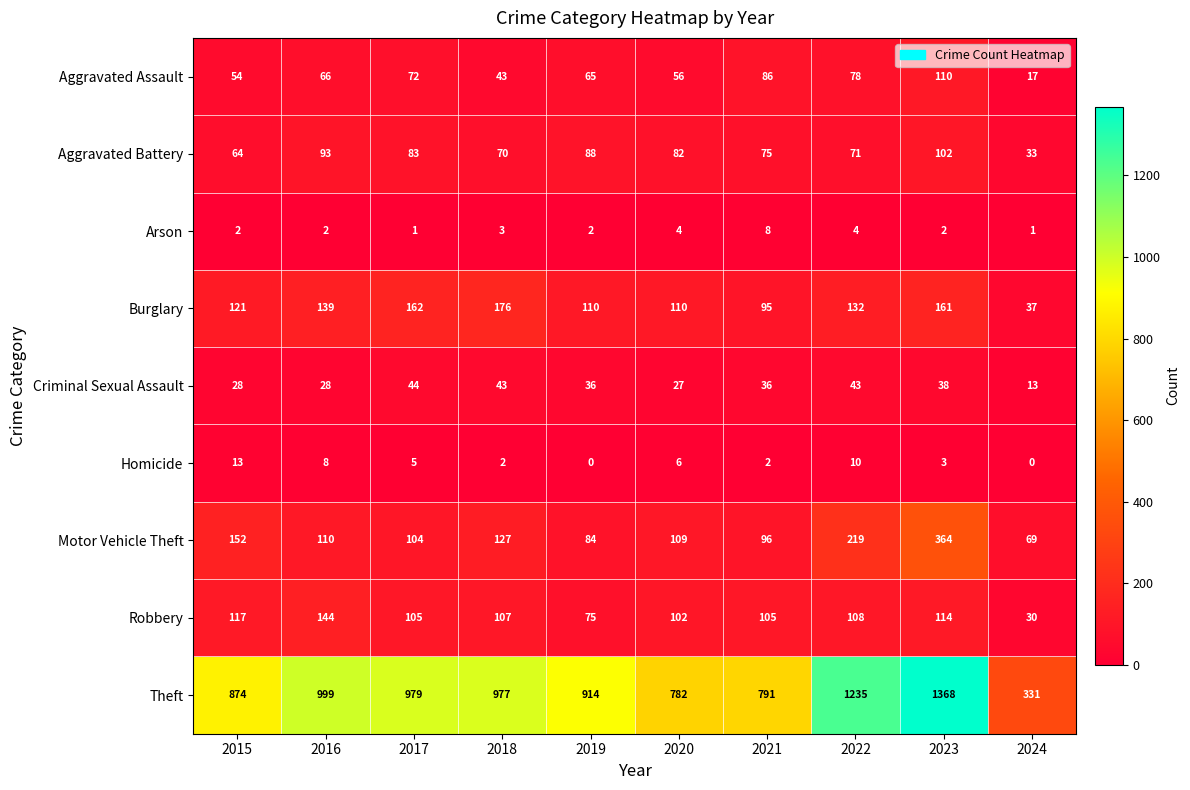

What is the minimum value for Theft?

331